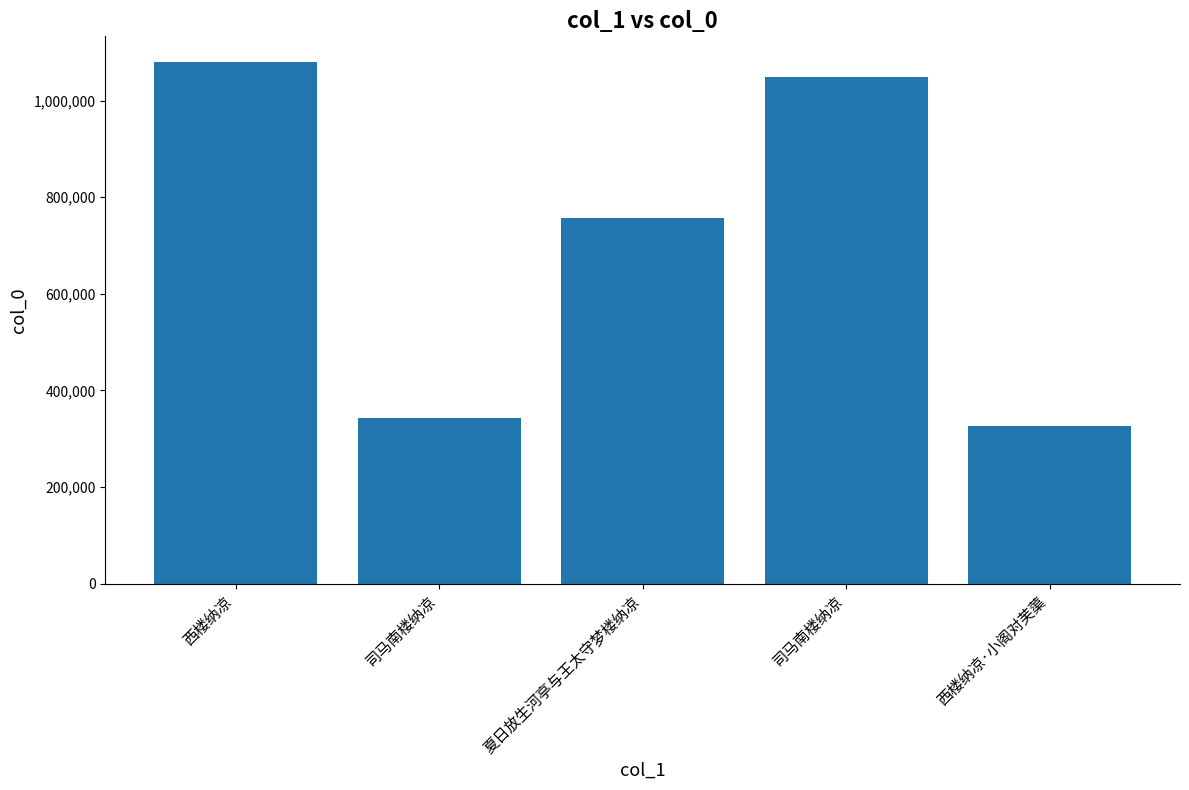

Rank the categories by value from highest to lowest.

西楼纳凉, 司马南楼纳凉, 夏日放生河亭与王太守梦楼纳凉, 司马南楼纳凉, 西楼纳凉·小阁对芙蕖